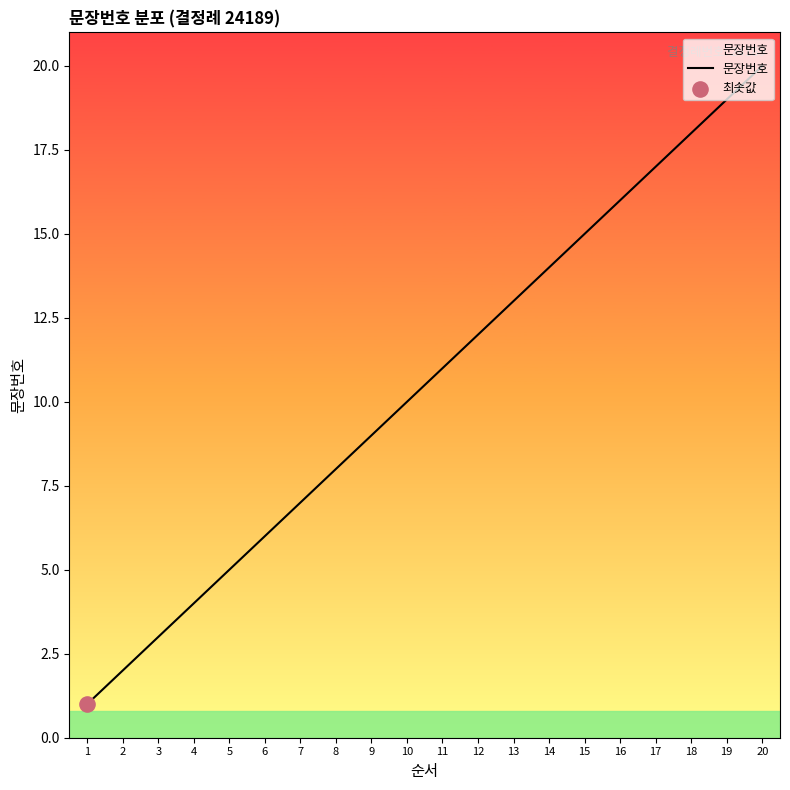

What is the change in value from 7 to 10?

+3